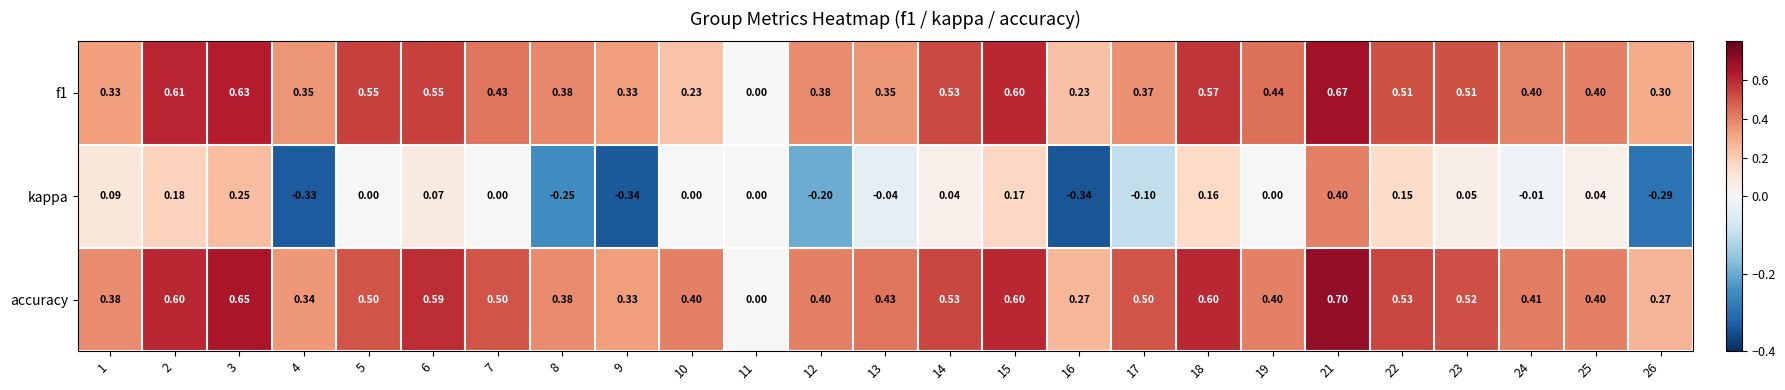

Which series has the widest spread of values?

kappa